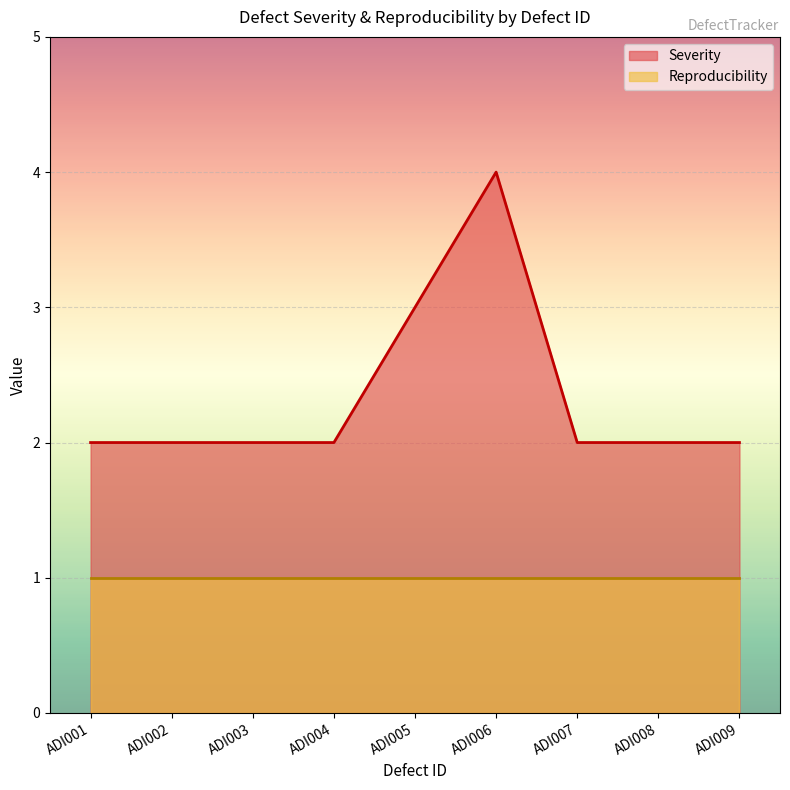

What is the minimum value shown in the chart?

1